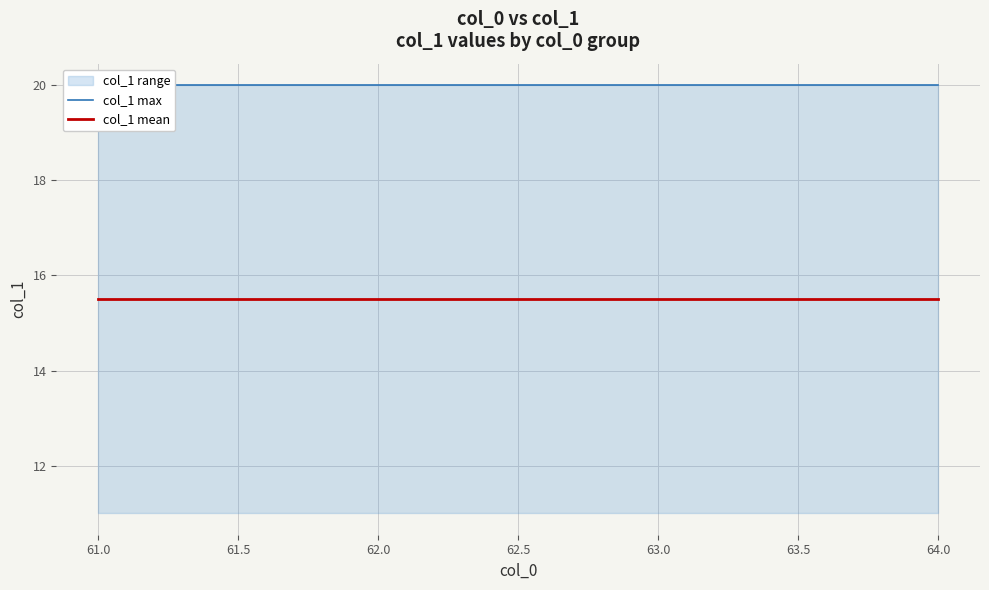

True or false: col_1 mean and col_1 max intersect in this chart.

False